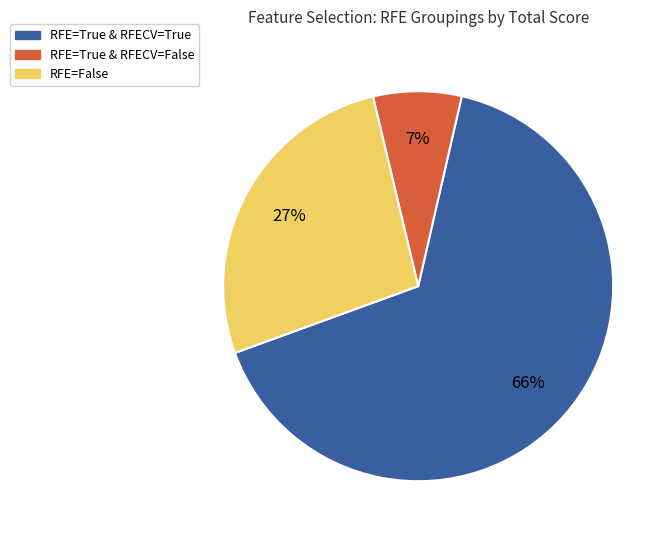

Is there a majority slice in this chart?

Yes